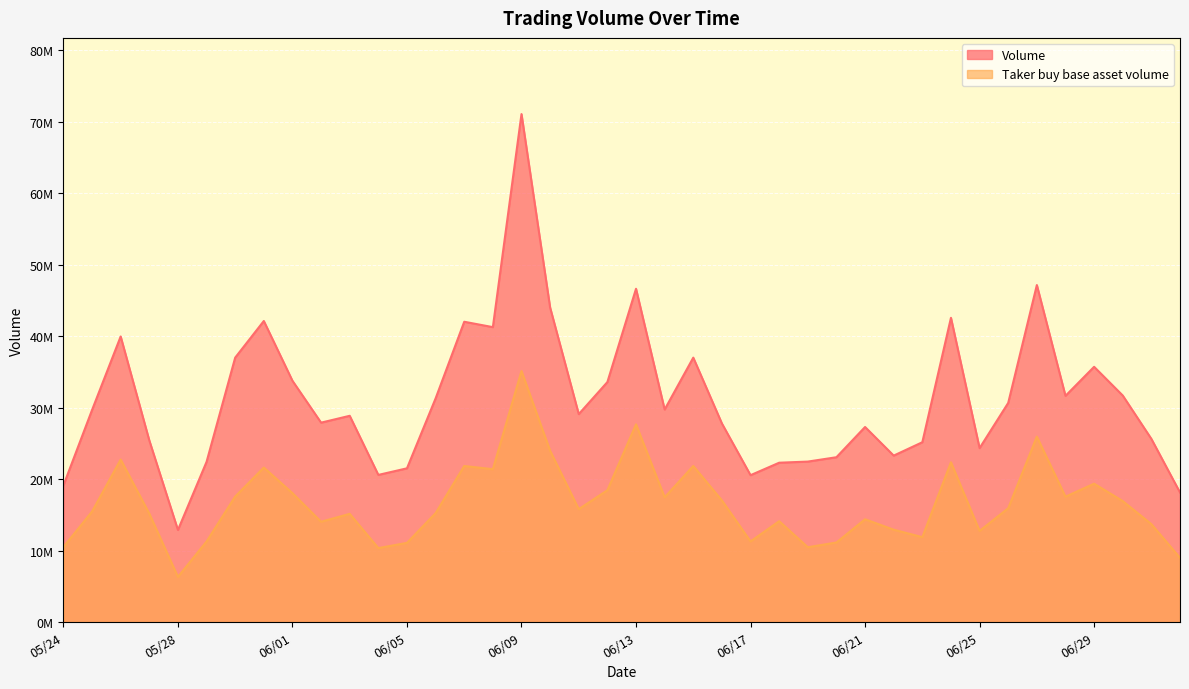

What is the sum of all Volume values?

1245745201